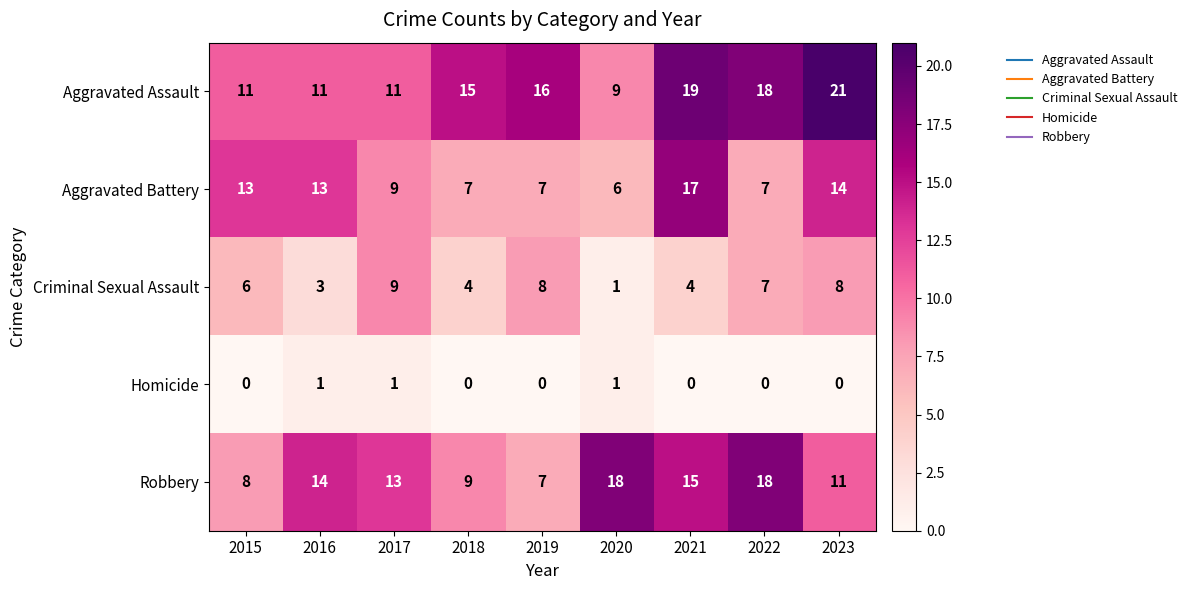

How many distinct data groups are displayed?

5